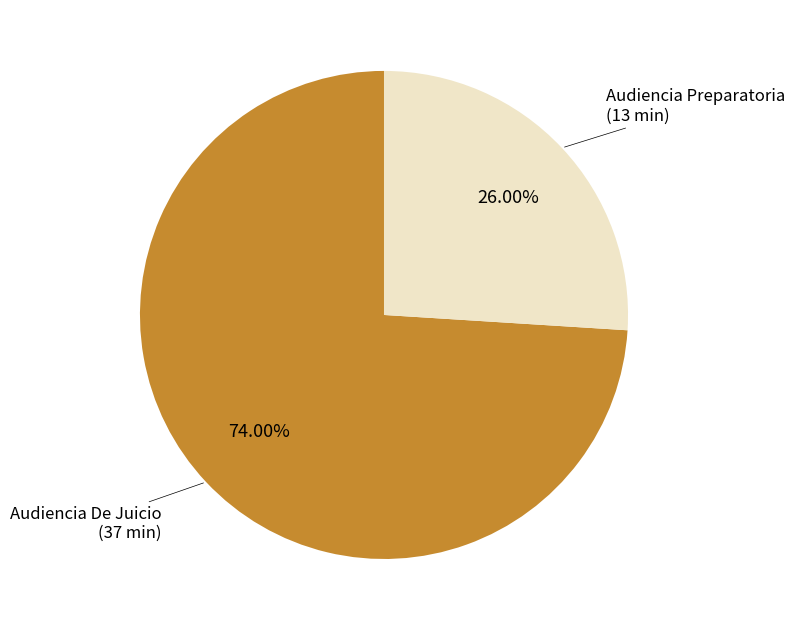

Approximately how many times larger is the value at Audiencia De Juicio compared to Audiencia Preparatoria?

2.8